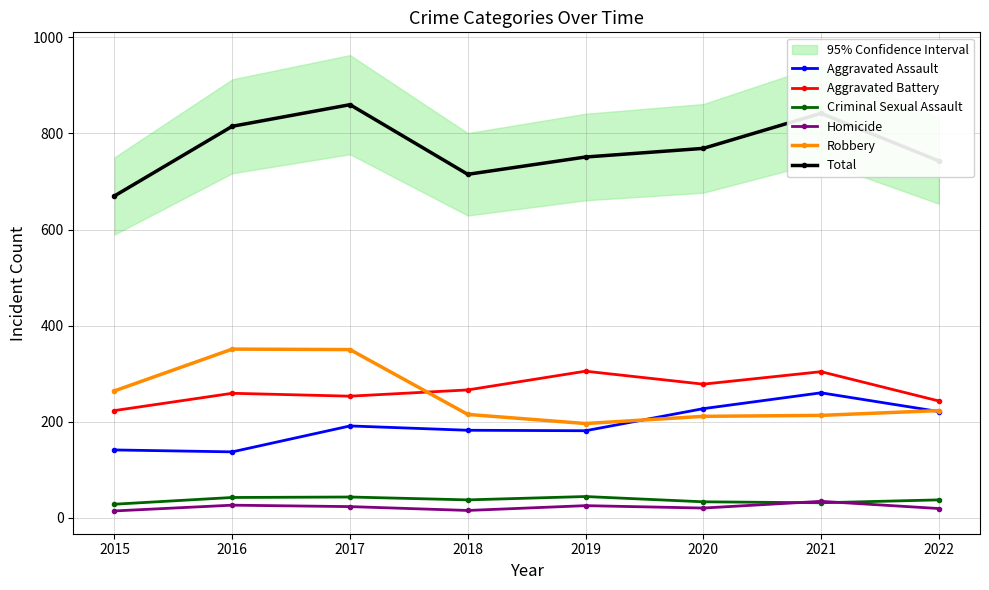

Is this an area chart (filled region under the line)?

No